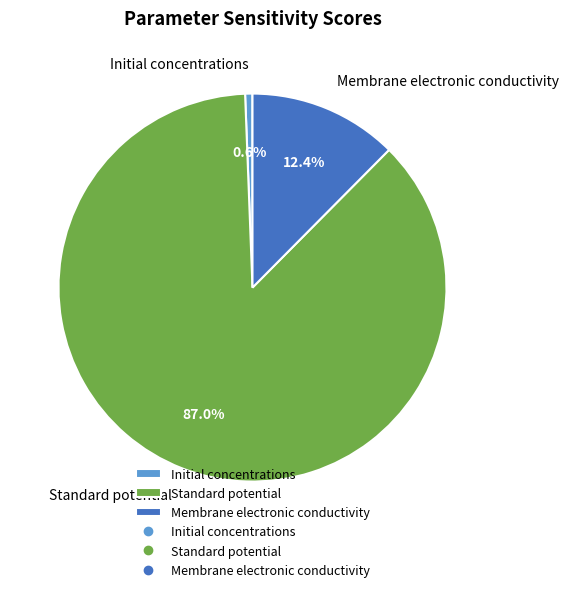

Count the number of slices in the pie.

3